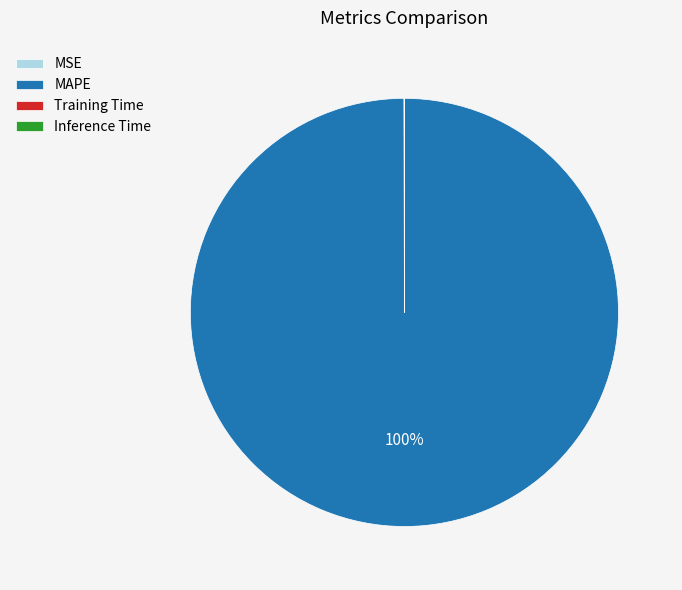

To the nearest percent, what is the average slice percentage?

25%